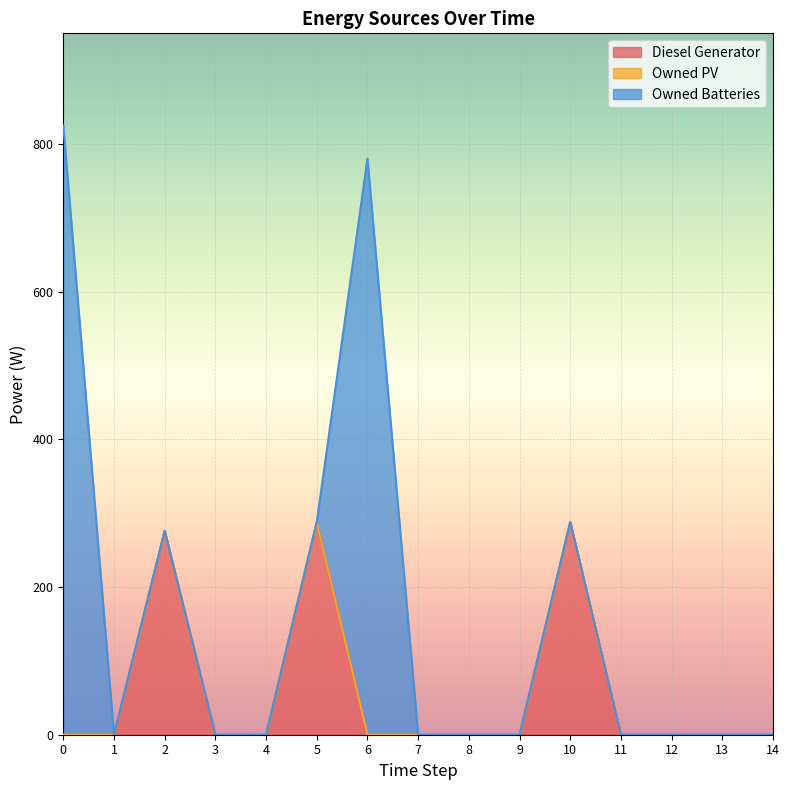

Rank the series by their average value, from lowest to highest.

Owned PV, Diesel Generator, Owned Batteries